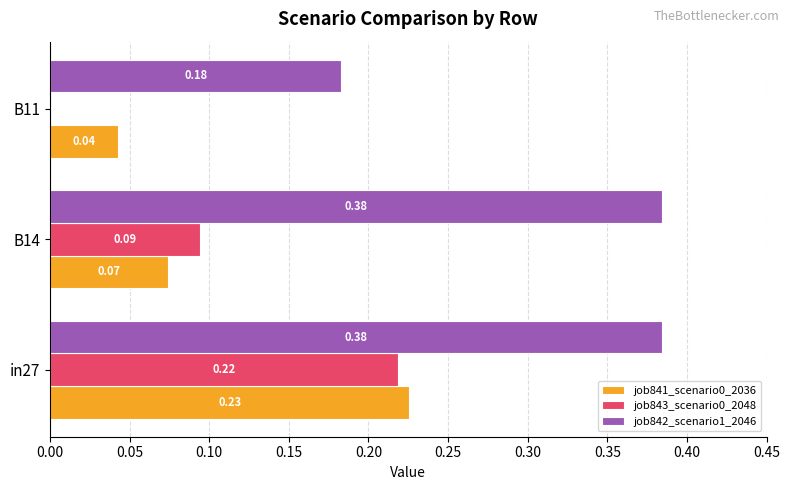

What is the total value across all series at in27?

0.8